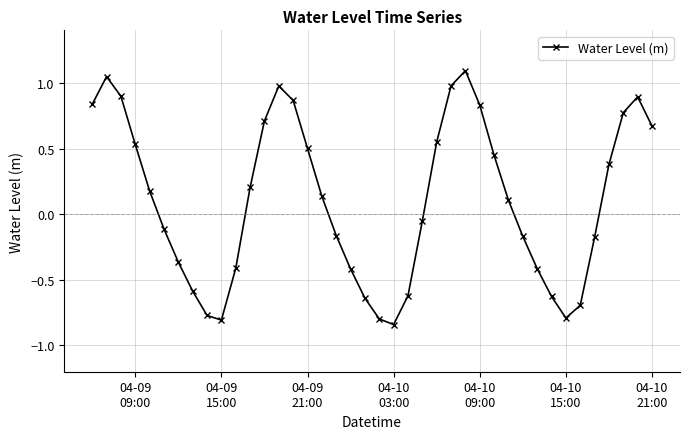

What is the greatest value displayed?

1.1